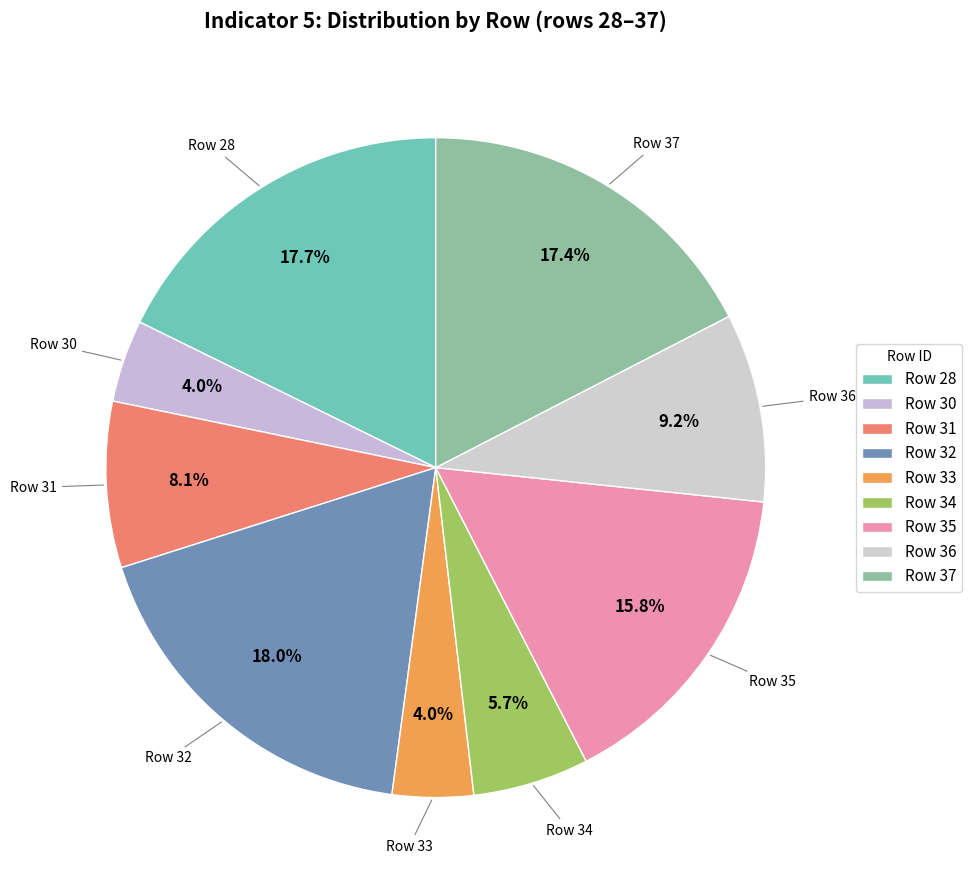

Does any single category account for the majority?

No